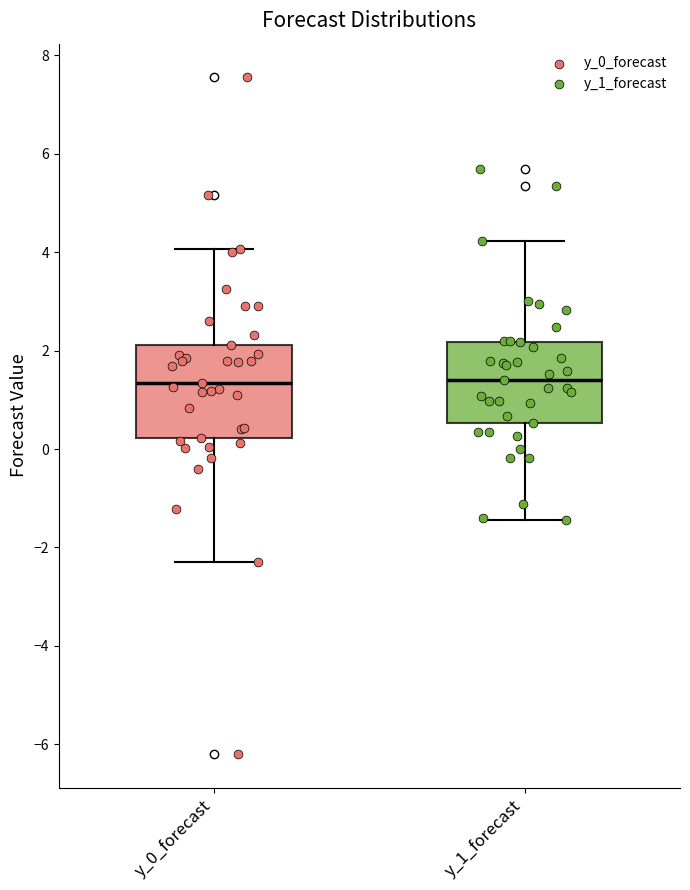

Comparing the boxes themselves (not the whiskers), which one is the tallest?

y_0_forecast